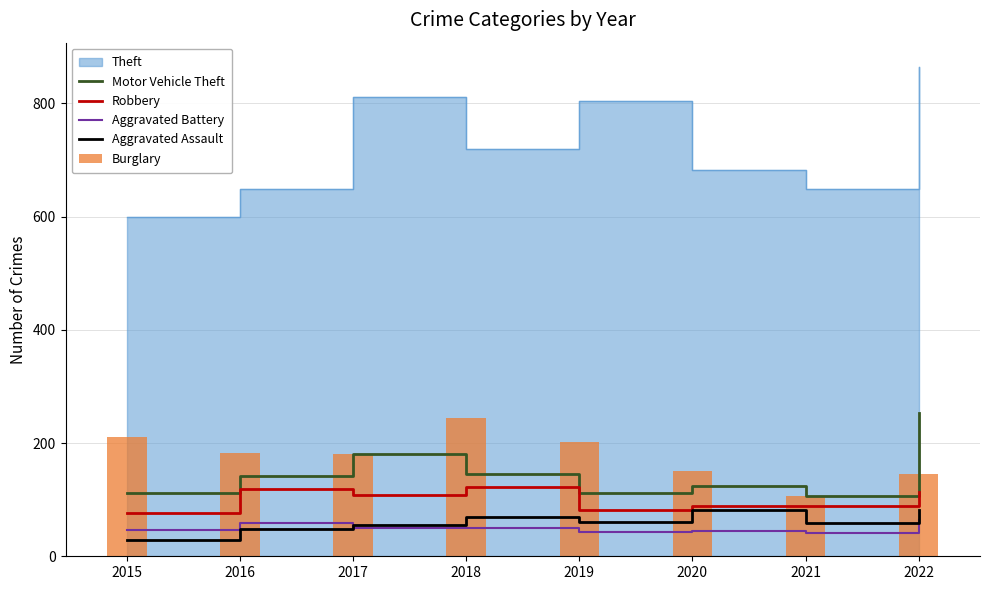

The Robbery series shows 76 at 2018. True or false?

False